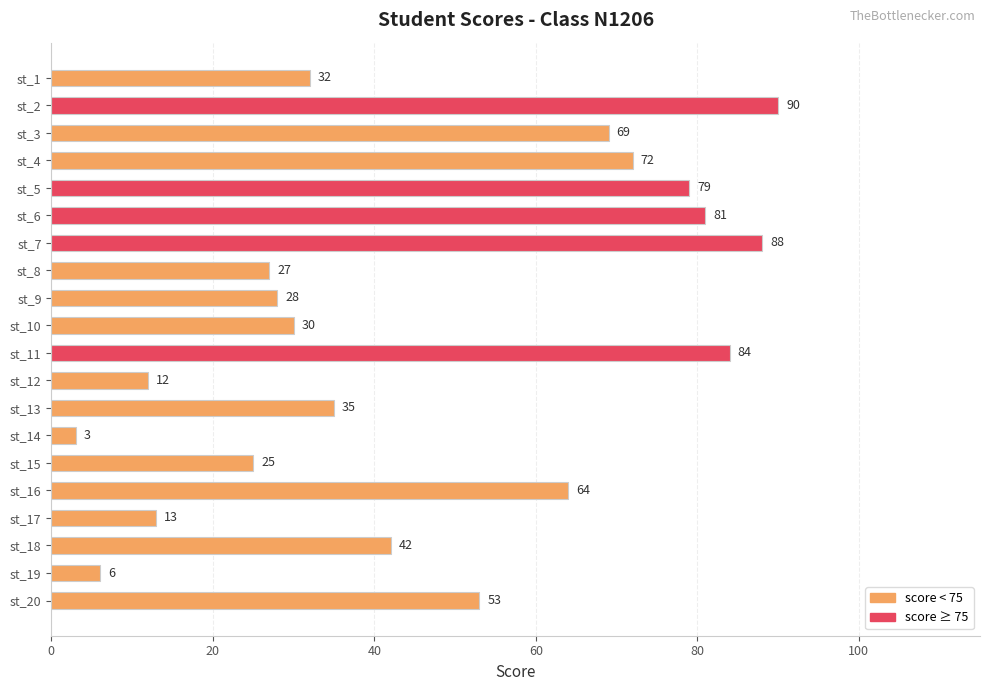

Is it true that the value at st_5 is 79?

True